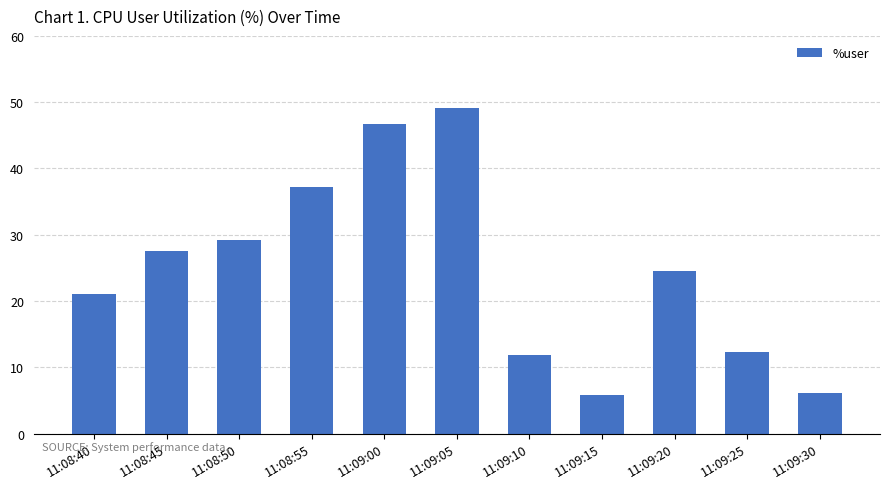

The chart shows a value of 1.9 at 11:09:30. True or false?

False